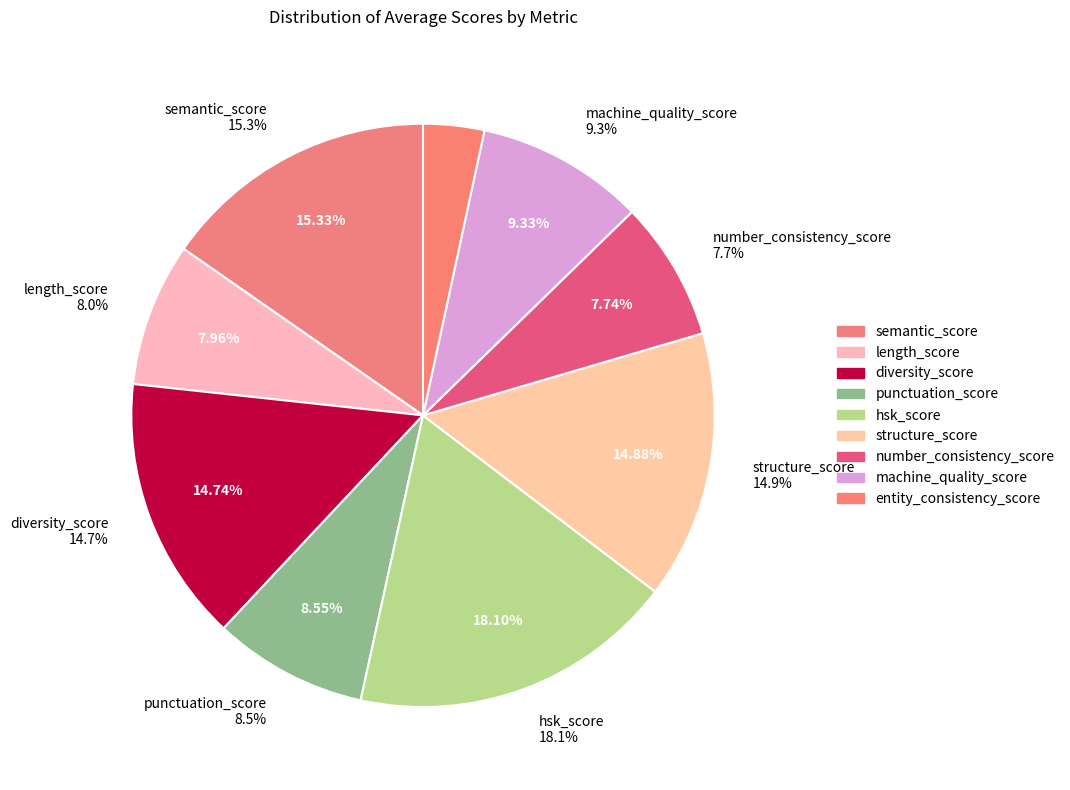

What is the total percentage of diversity_score and hsk_score?

32.8%